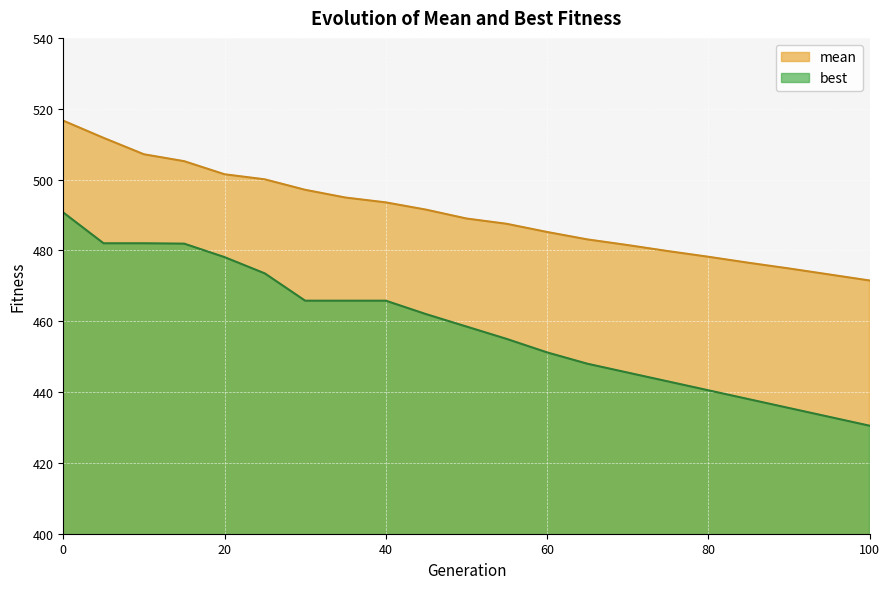

Rank the series at 20 from highest to lowest value.

mean, best